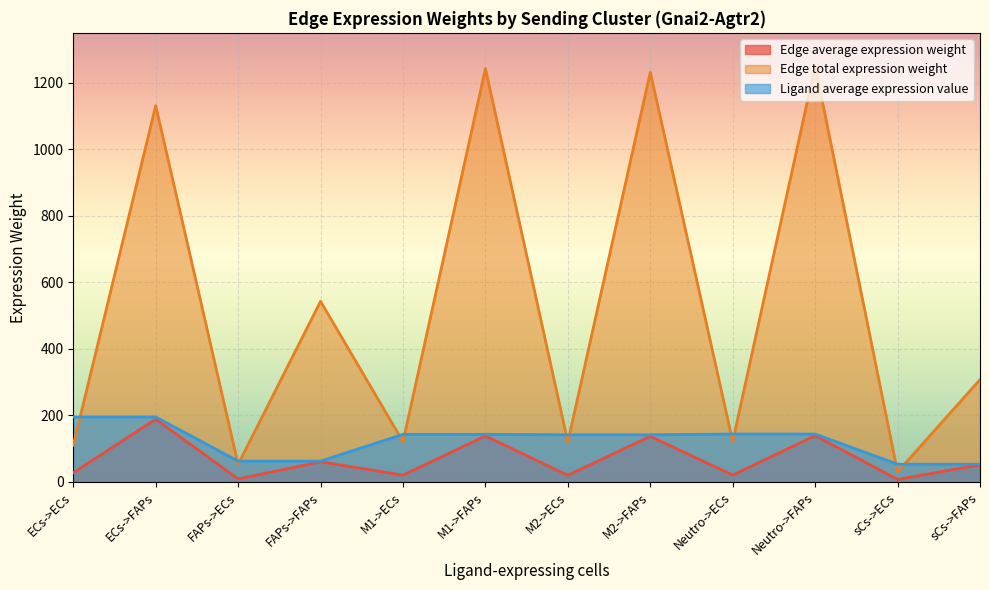

What is the difference between the second highest and second lowest values in the Ligand average expression value series?

142.1